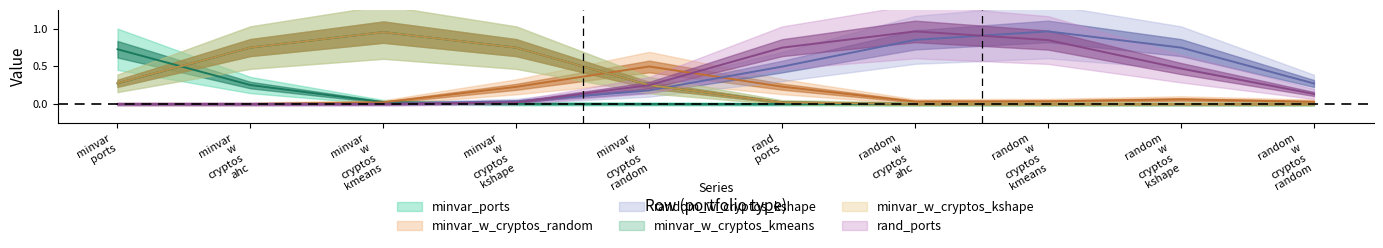

How many random_w_cryptos_kshape_maxsharpe values are between 0 and 1?

10